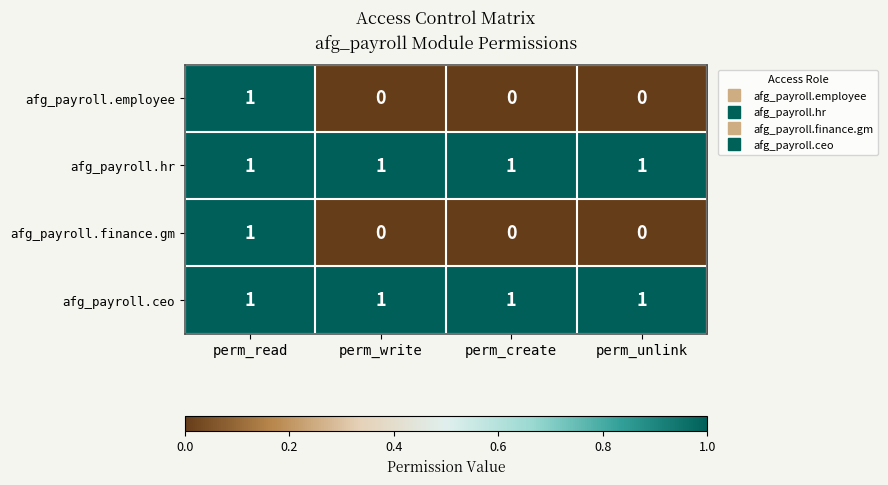

True or false: afg_payroll.ceo has a value of 2 at perm_write.

False